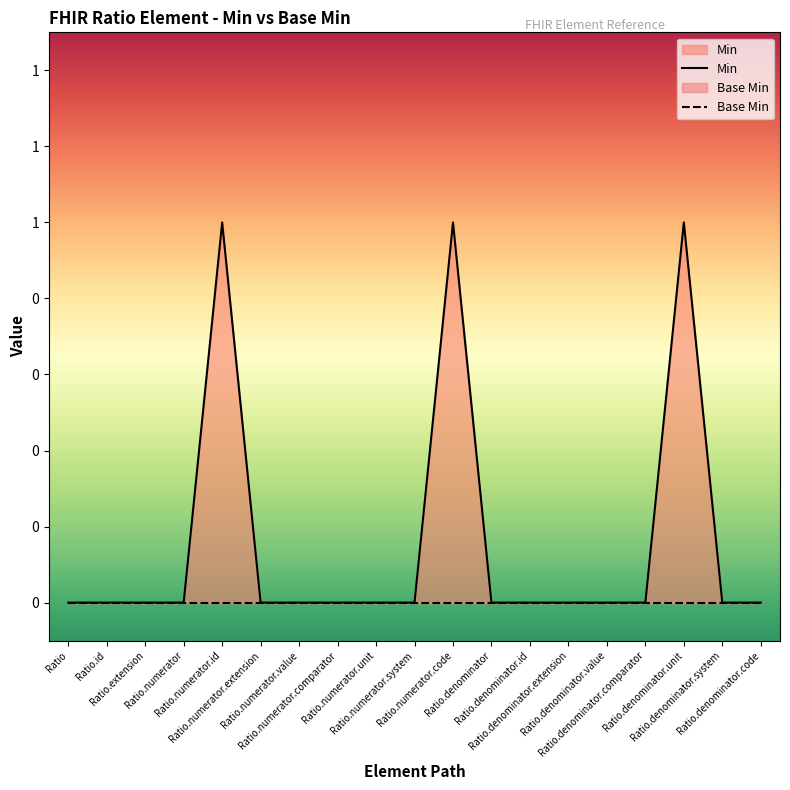

What is the difference between the second highest and second lowest values?

1